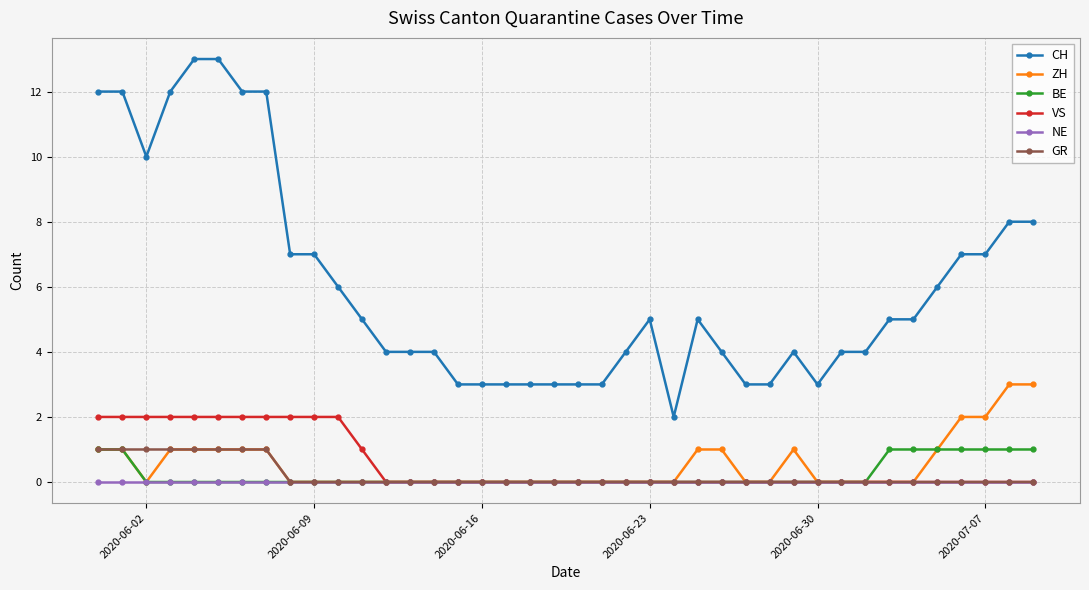

What is the maximum value for CH?

13